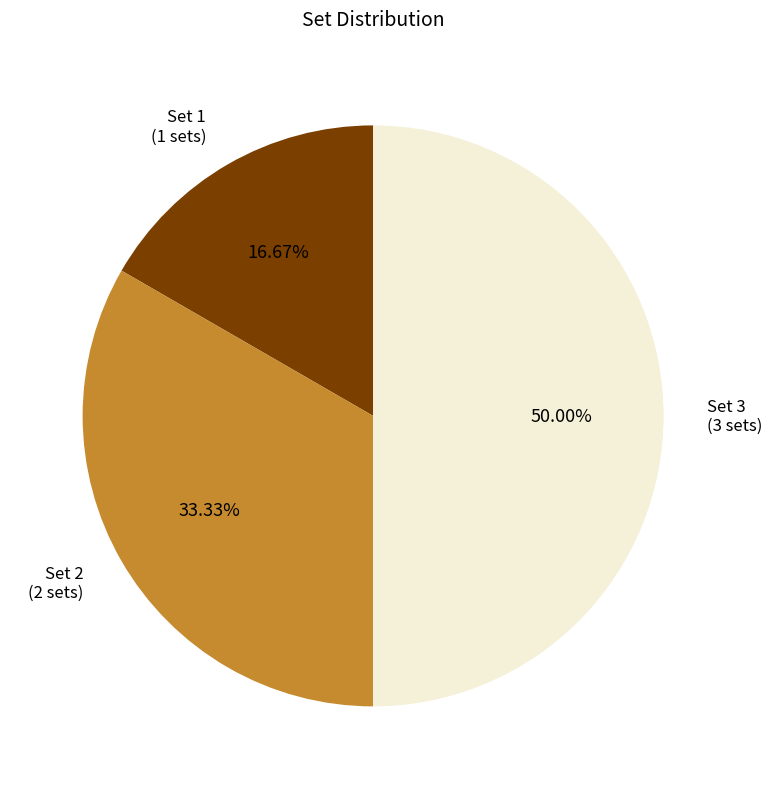

To the nearest percent, what portion does Set 3 represent?

50%